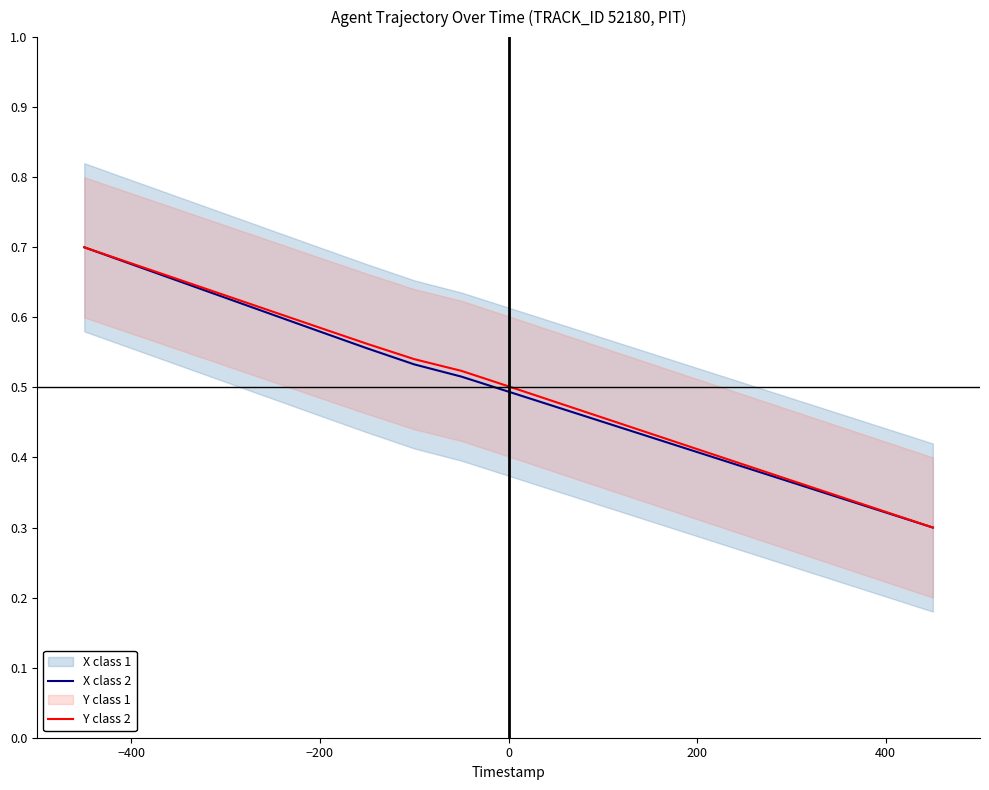

What is the value of the X class 2 point at the 2nd from the left?

0.7